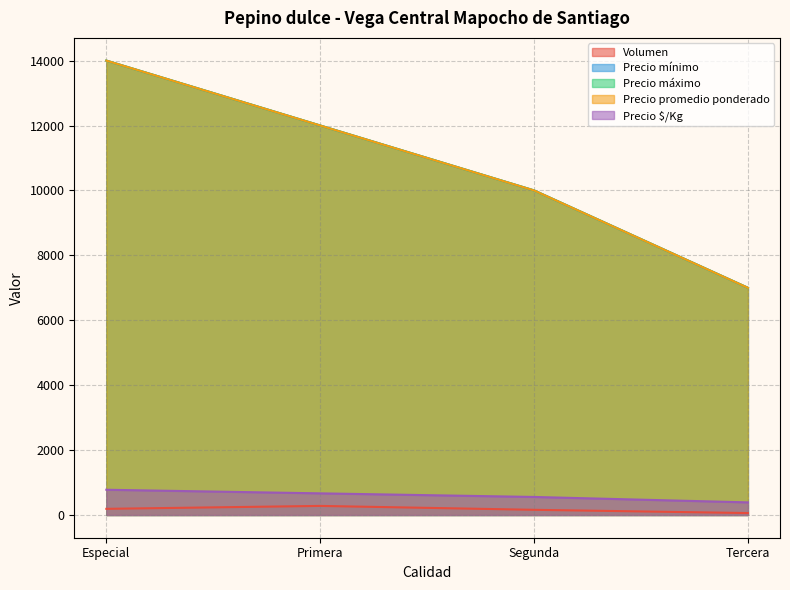

Does the chart have visible grid lines?

Yes